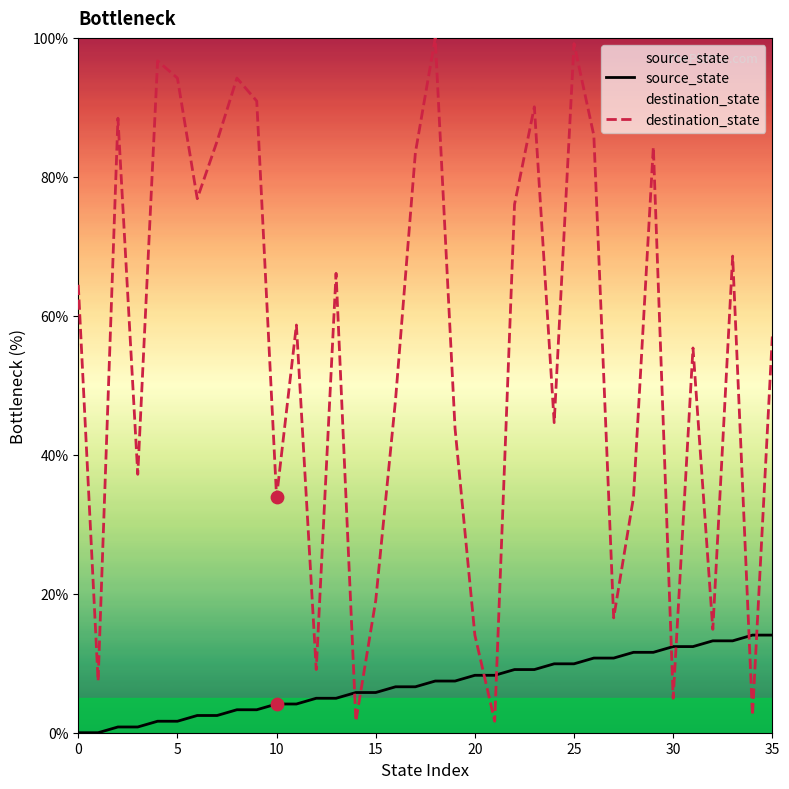

Which series contains the lowest Y value?

source_state